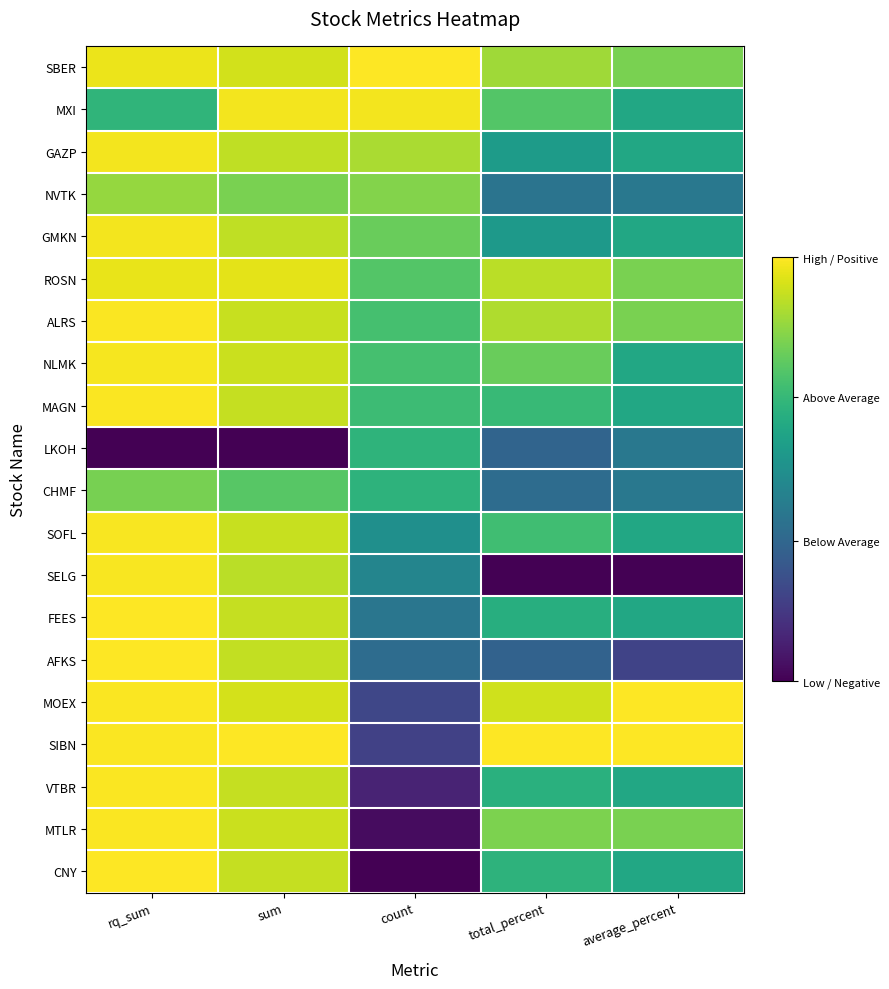

Reading right to left, transcribe all the data shown in this chart.

SBER: average_percent=0.8	total_percent=0.9	count=1.0	sum=0.9	rq_sum=1.0
MXI: average_percent=0.6	total_percent=0.7	count=1.0	sum=1.0	rq_sum=0.7
GAZP: average_percent=0.6	total_percent=0.5	count=0.9	sum=0.9	rq_sum=1.0
NVTK: average_percent=0.4	total_percent=0.4	count=0.8	sum=0.8	rq_sum=0.8
GMKN: average_percent=0.6	total_percent=0.5	count=0.8	sum=0.9	rq_sum=1.0
ROSN: average_percent=0.8	total_percent=0.9	count=0.7	sum=1.0	rq_sum=1.0
ALRS: average_percent=0.8	total_percent=0.9	count=0.7	sum=0.9	rq_sum=1.0
NLMK: average_percent=0.6	total_percent=0.8	count=0.7	sum=0.9	rq_sum=1.0
MAGN: average_percent=0.6	total_percent=0.7	count=0.7	sum=0.9	rq_sum=1.0
LKOH: average_percent=0.4	total_percent=0.3	count=0.7	sum=0.0	rq_sum=0.0
CHMF: average_percent=0.4	total_percent=0.4	count=0.6	sum=0.7	rq_sum=0.8
SOFL: average_percent=0.6	total_percent=0.7	count=0.5	sum=0.9	rq_sum=1.0
SELG: average_percent=0.0	total_percent=0.0	count=0.5	sum=0.9	rq_sum=1.0
FEES: average_percent=0.6	total_percent=0.6	count=0.4	sum=0.9	rq_sum=1.0
AFKS: average_percent=0.2	total_percent=0.3	count=0.4	sum=0.9	rq_sum=1.0
MOEX: average_percent=1.0	total_percent=0.9	count=0.2	sum=0.9	rq_sum=1.0
SIBN: average_percent=1.0	total_percent=1.0	count=0.2	sum=1.0	rq_sum=1.0
VTBR: average_percent=0.6	total_percent=0.6	count=0.1	sum=0.9	rq_sum=1.0
MTLR: average_percent=0.8	total_percent=0.8	count=0.0	sum=0.9	rq_sum=1.0
CNY: average_percent=0.6	total_percent=0.6	count=0.0	sum=0.9	rq_sum=1.0